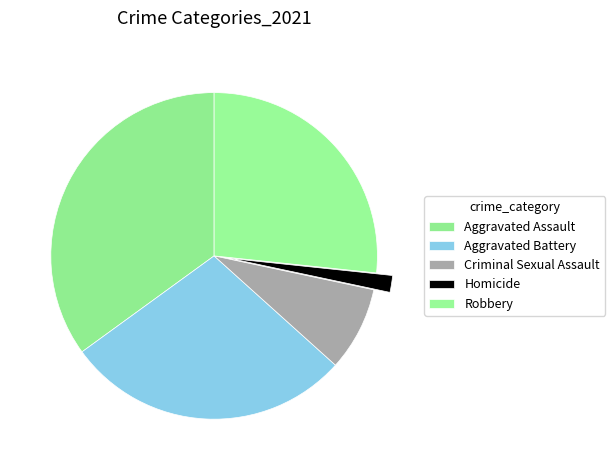

Which category has the smallest portion of the pie?

Homicide